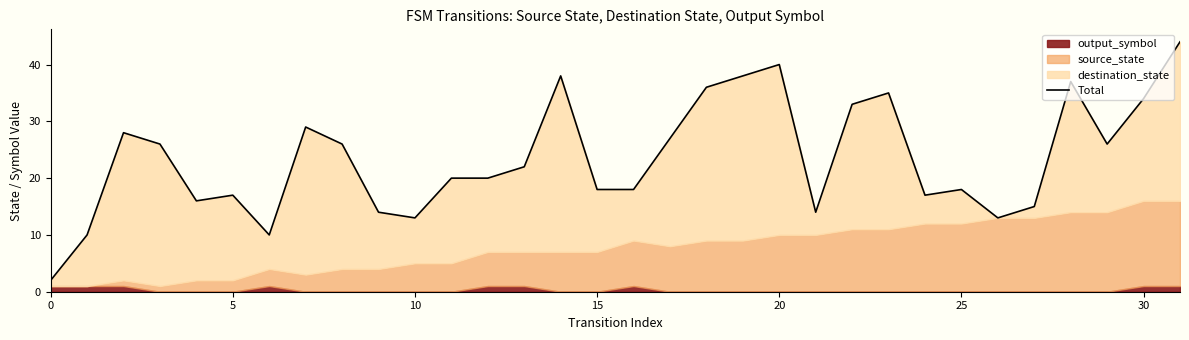

What is the sum of all values?

754